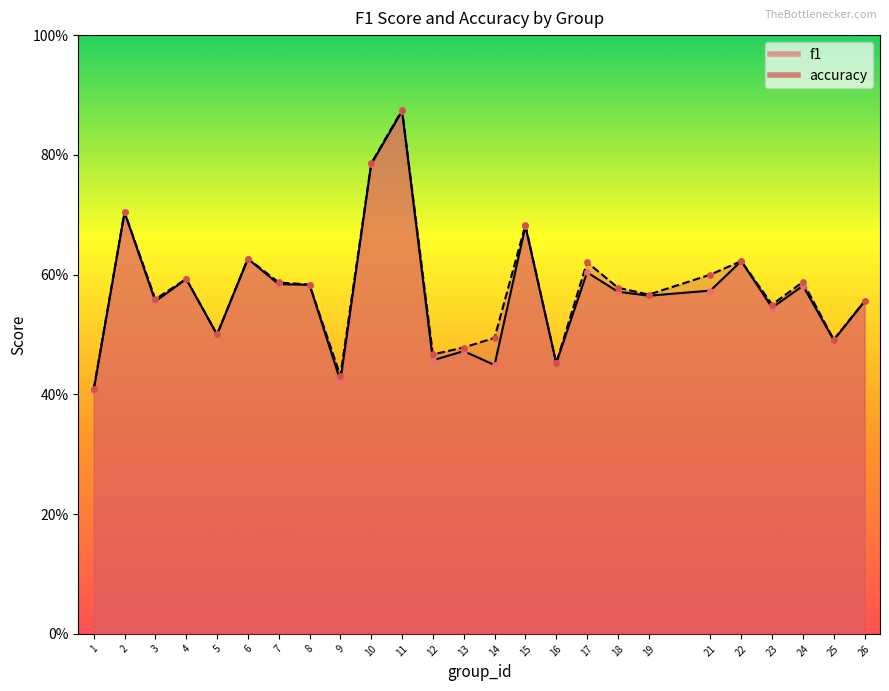

At which category is the sum across all series the highest?

11